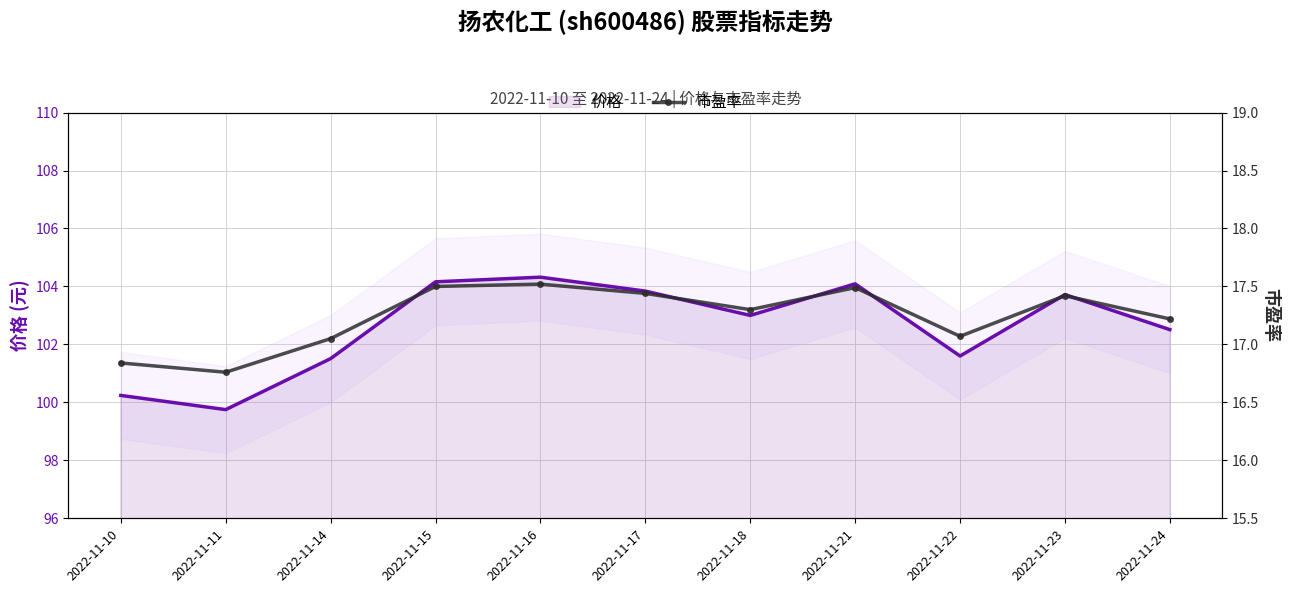

True or false: 价格 and 市盈率 cross at least once.

False